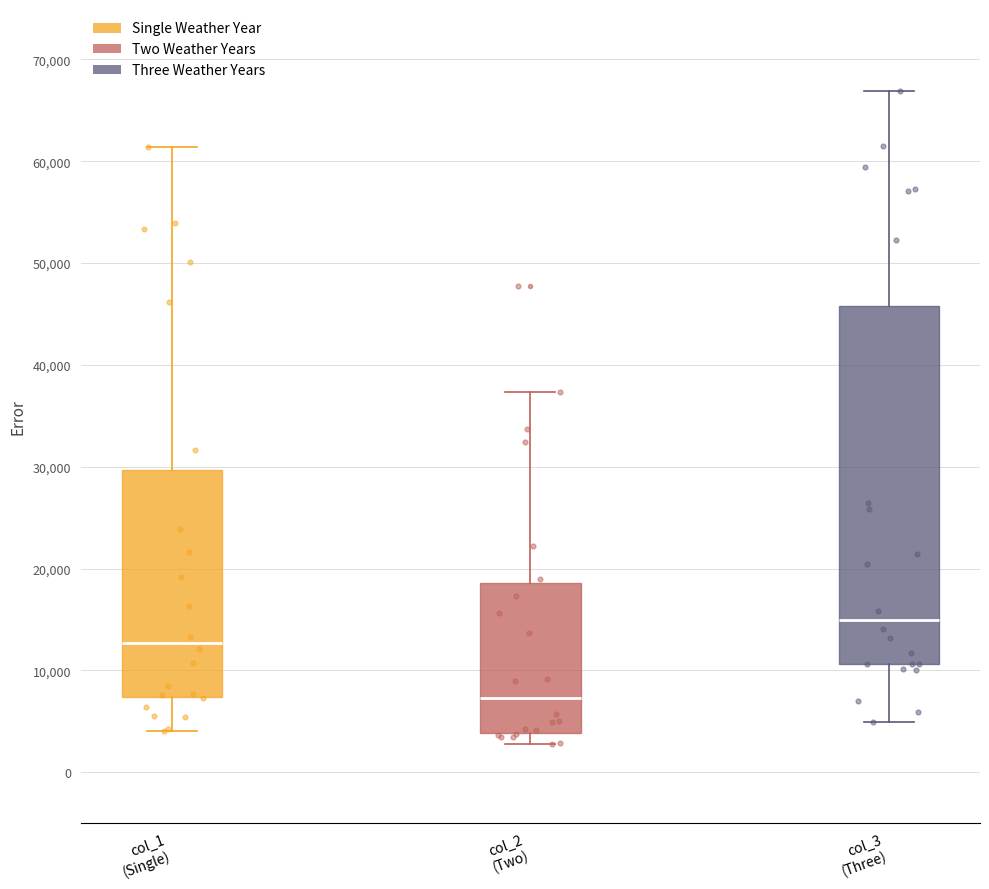

Reading left to right, transcribe this box plot: for each box, give where its median line is, the range the box spans, and where its two whiskers end, as read against the y-axis. The values are not printed on the chart, so give them approximately, as read against the axis.

col_1 (Single): median 13000, box 7000 to 30000, whiskers 4000 to 61000
col_2 (Two): median 7000, box 4000 to 19000, whiskers 3000 to 37000
col_3 (Three): median 15000, box 11000 to 46000, whiskers 5000 to 67000